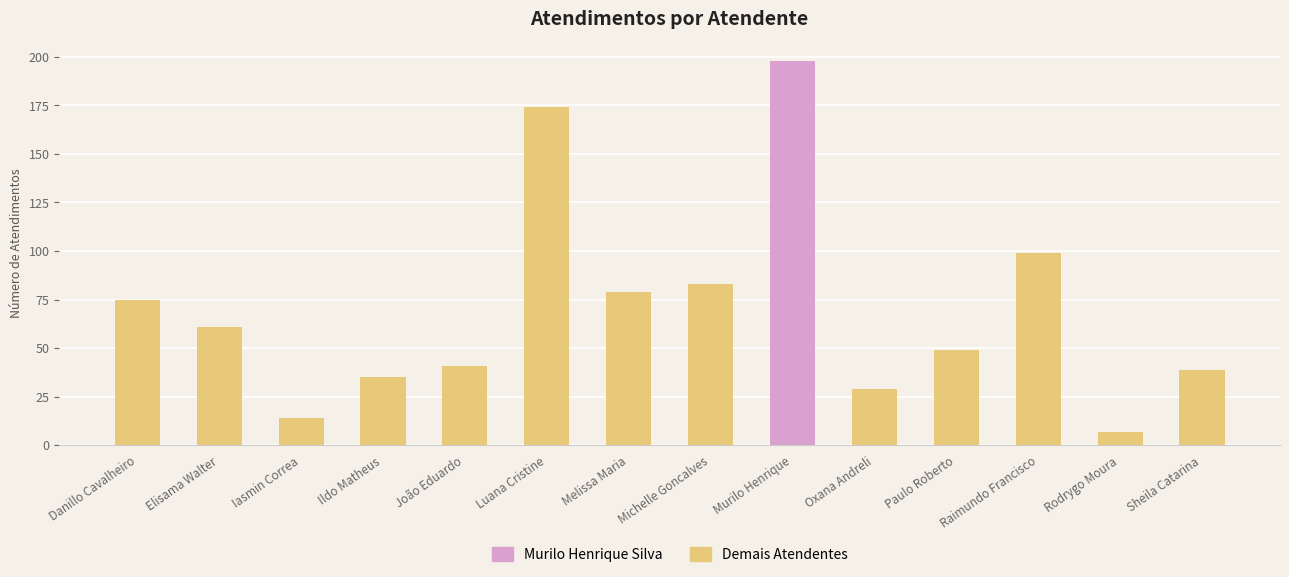

Does the chart contain stacked bars?

No